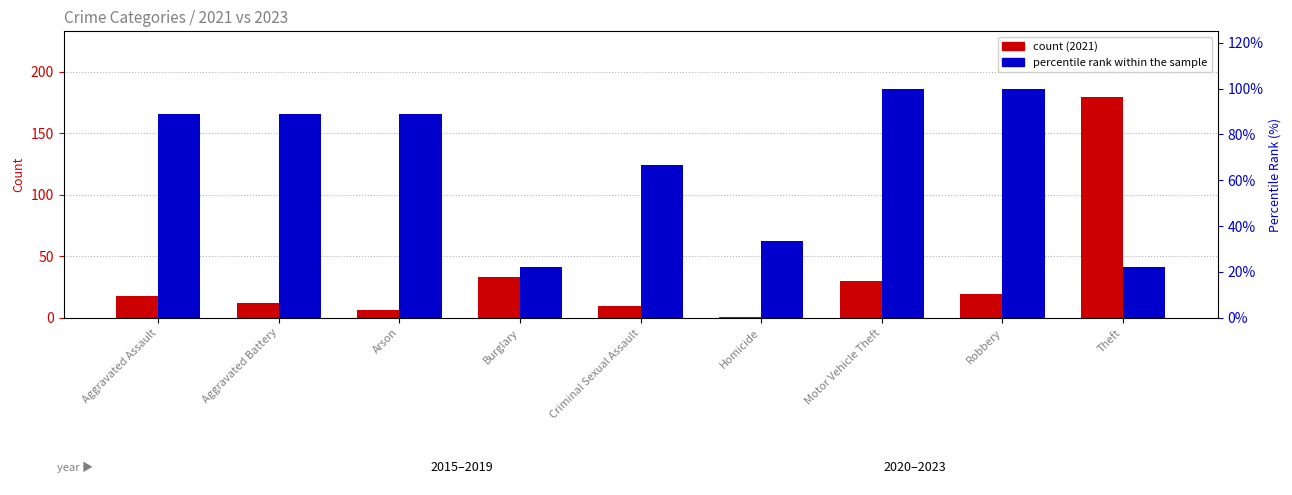

What is the total value across all series at Theft?

201.2